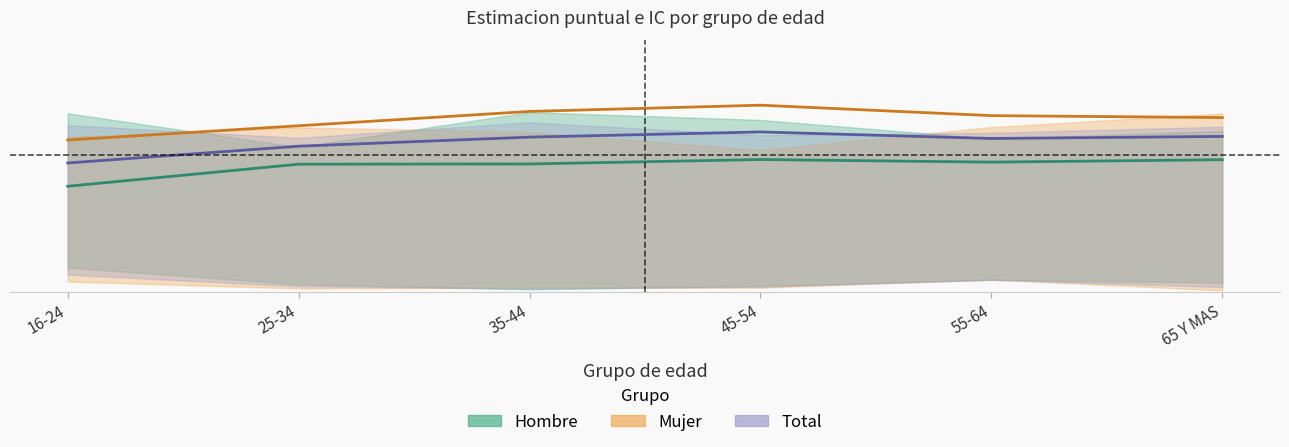

Reading left to right, what are all the values shown in this chart?

Hombre (est): 16-24=0.2	25-34=0.3	35-44=0.3	45-54=0.3	55-64=0.3	65 Y MAS=0.3
Mujer (est): 16-24=0.3	25-34=0.4	35-44=0.4	45-54=0.4	55-64=0.4	65 Y MAS=0.4
Total (est): 16-24=0.3	25-34=0.3	35-44=0.3	45-54=0.3	55-64=0.3	65 Y MAS=0.3